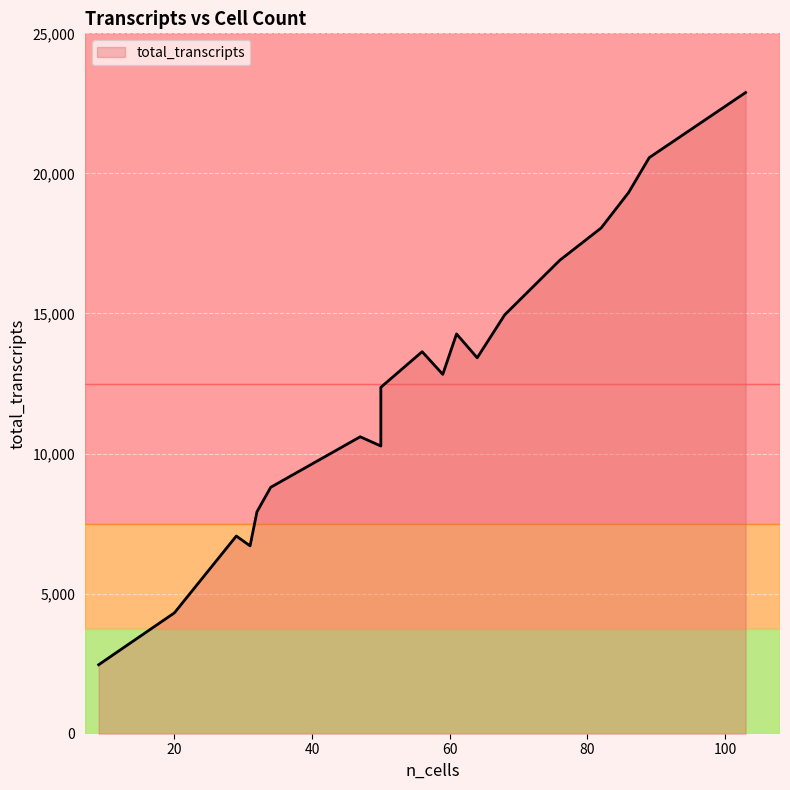

What is the average value?

12014.0